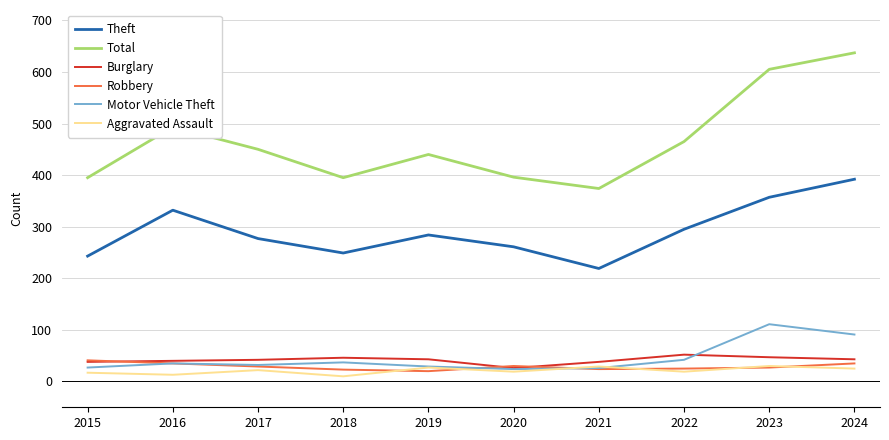

Is it true that Robbery equals 15 at 2015?

False